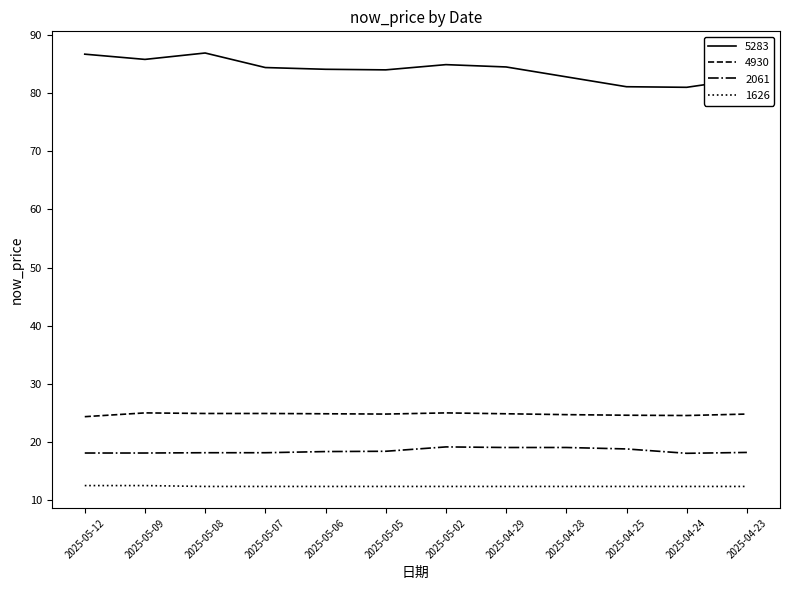

Which series has the largest total across all categories?

5283